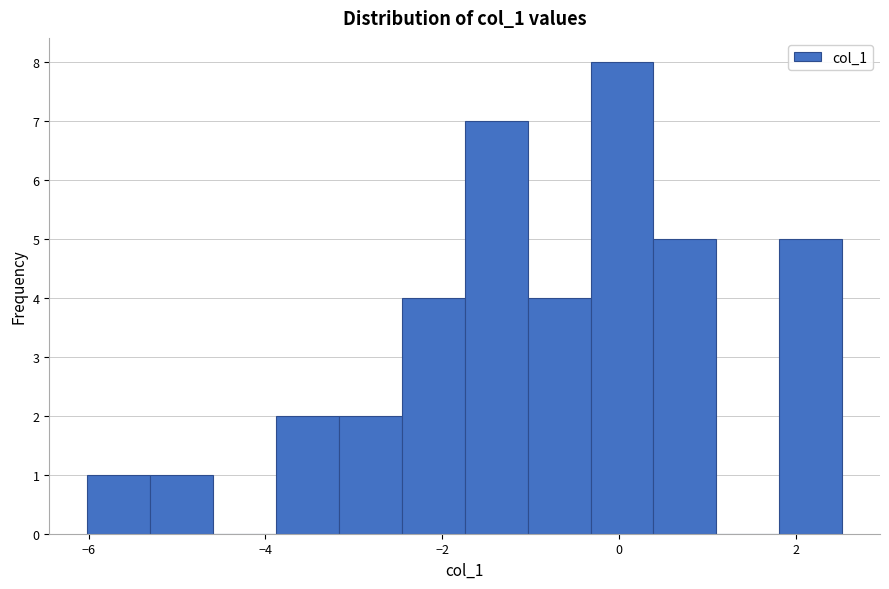

Read against the x-axis, roughly where is the centre of the tallest bar?

0.0